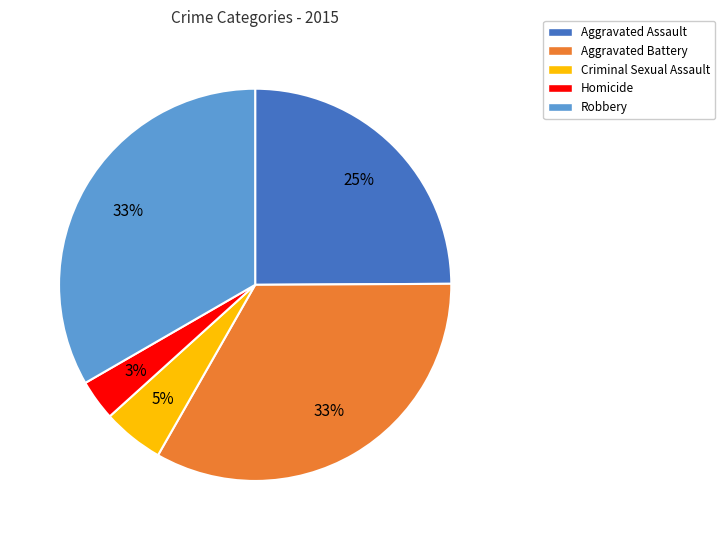

Between Aggravated Assault and Criminal Sexual Assault, which is larger?

Aggravated Assault